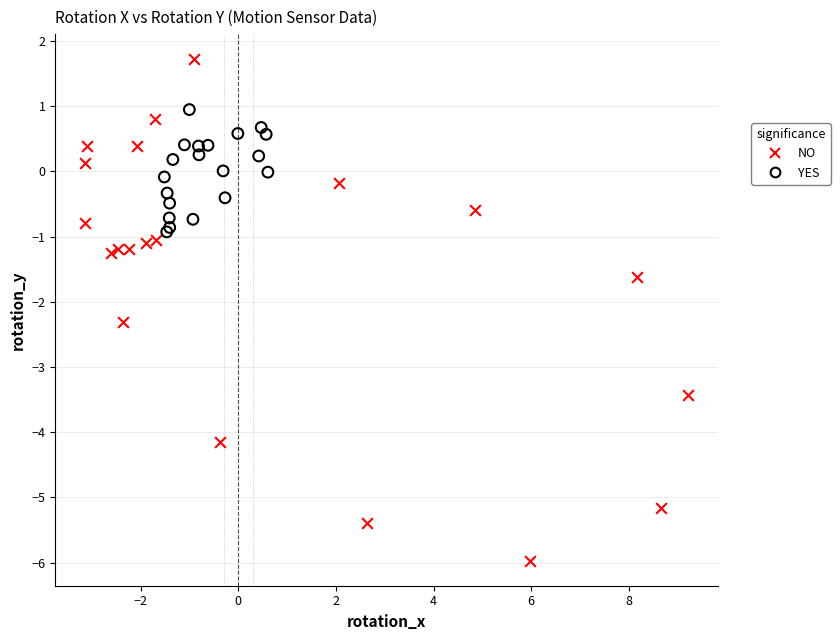

Which series has the widest spread of Y values?

NO